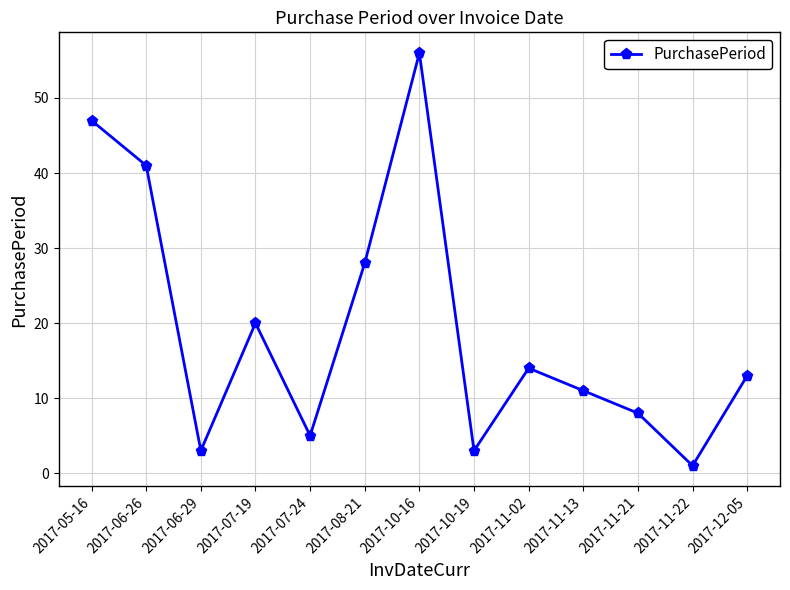

How many lines are shown in the chart?

1